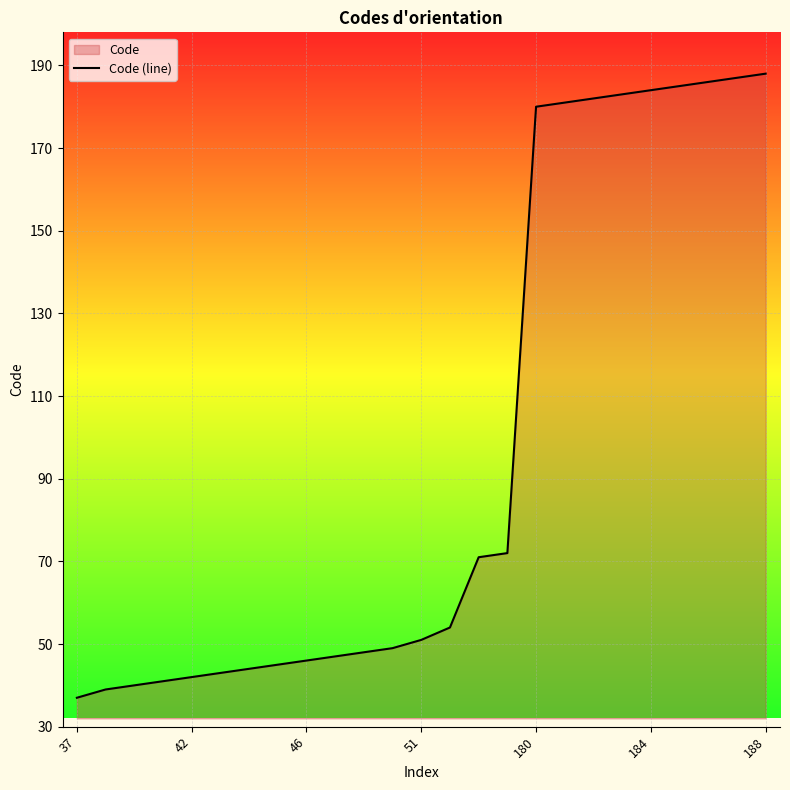

What is the difference between the maximum and minimum values?

151